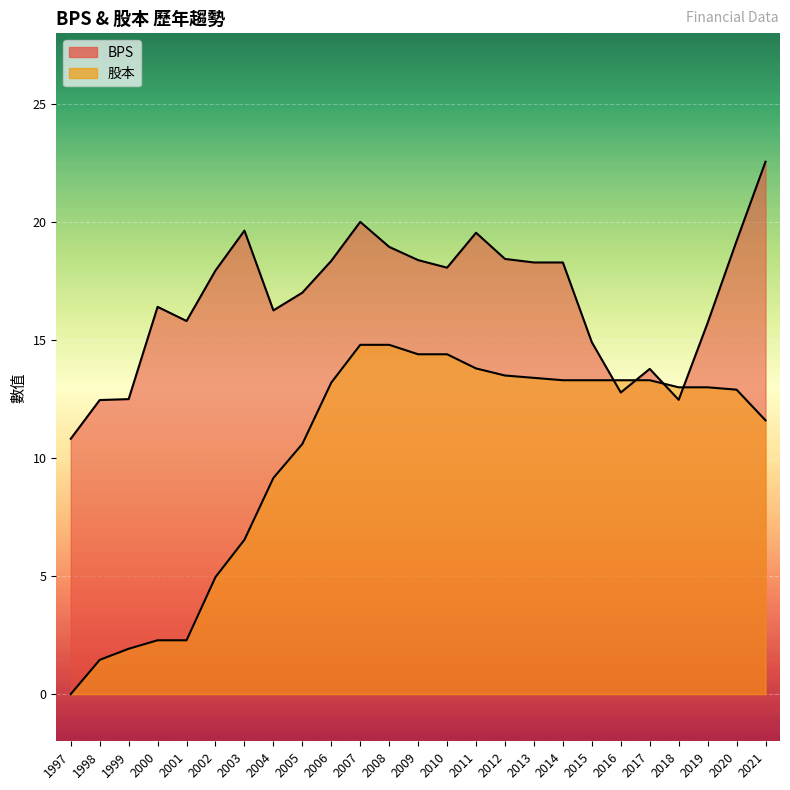

How many lines are shown in the chart?

2